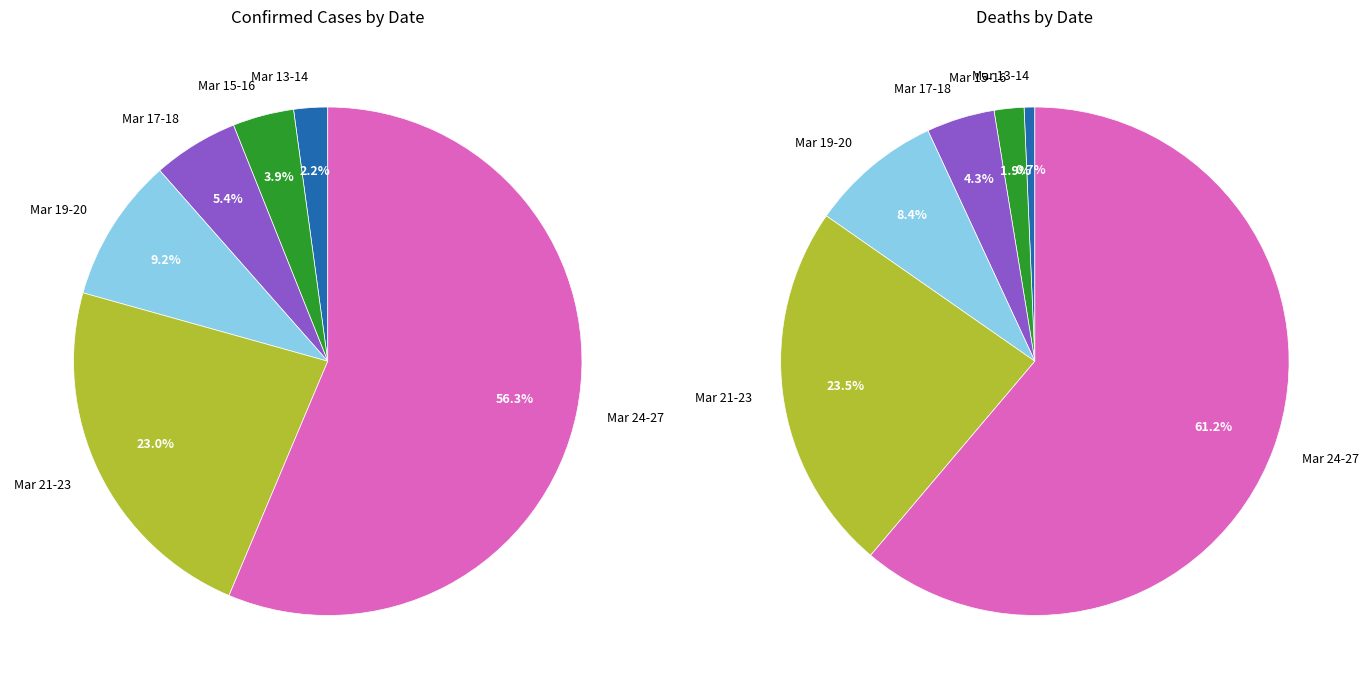

Which slice is the smallest?

2020-03-13